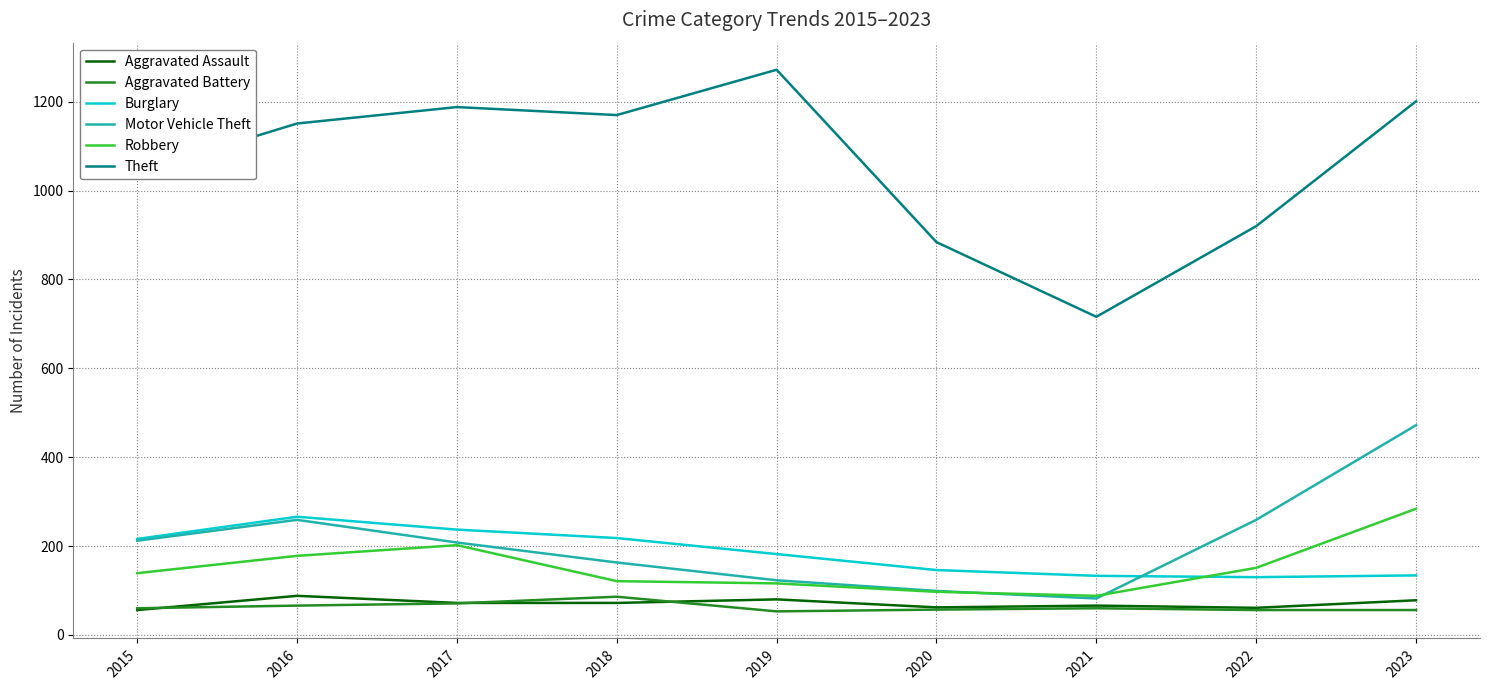

Which series changed the most between 2018 and 2020?

Theft